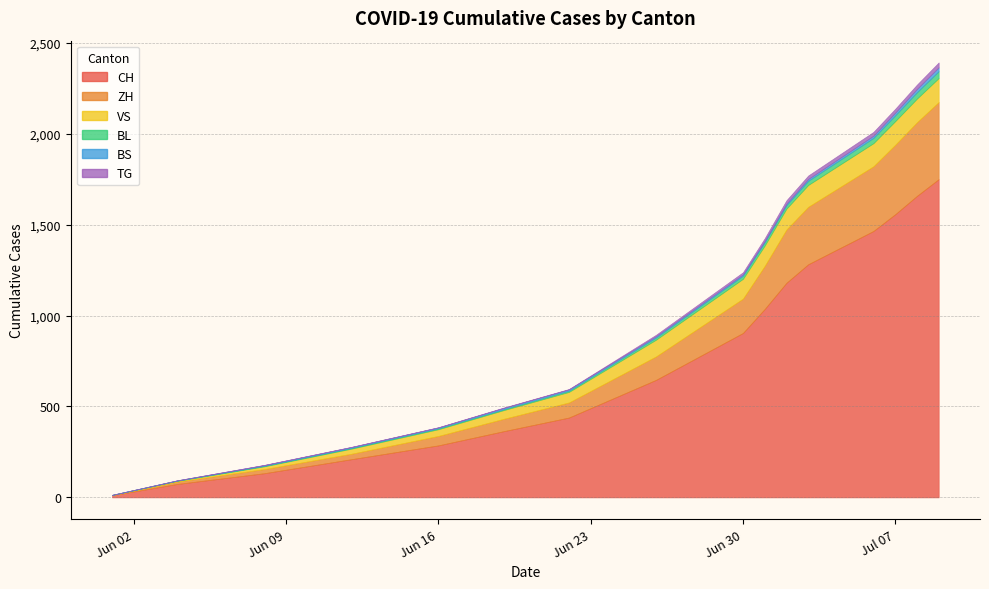

True or false: BS has a value of 17 at 12.

False